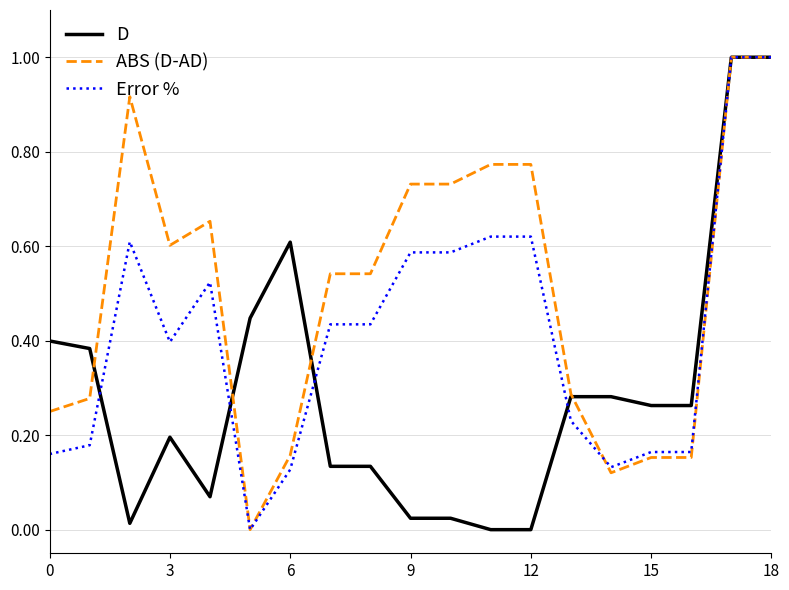

What is the maximum value for D?

1.0